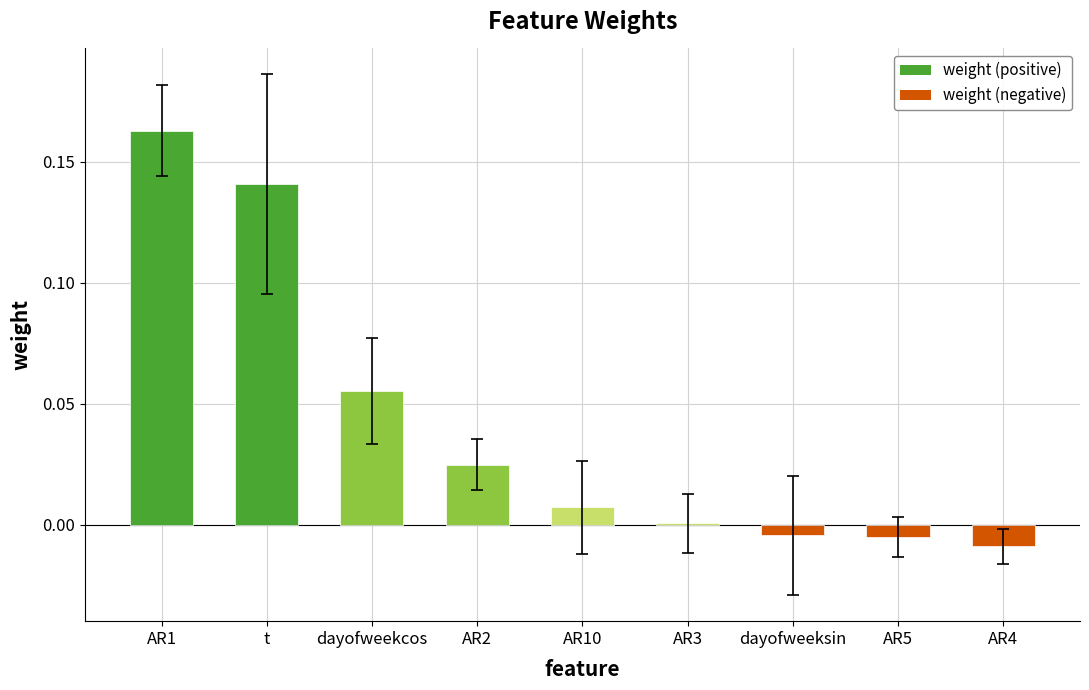

Between AR5 and AR10, which is larger?

AR10